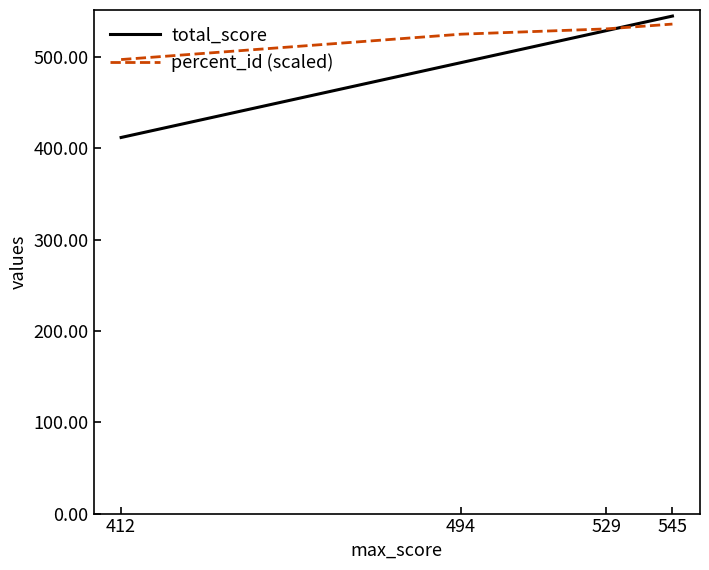

Reading right to left, list all the values displayed in this chart.

total_score: 545.0	529.0	494.0	412.0
percent_id (scaled): 536.2	530.9	525.2	497.4